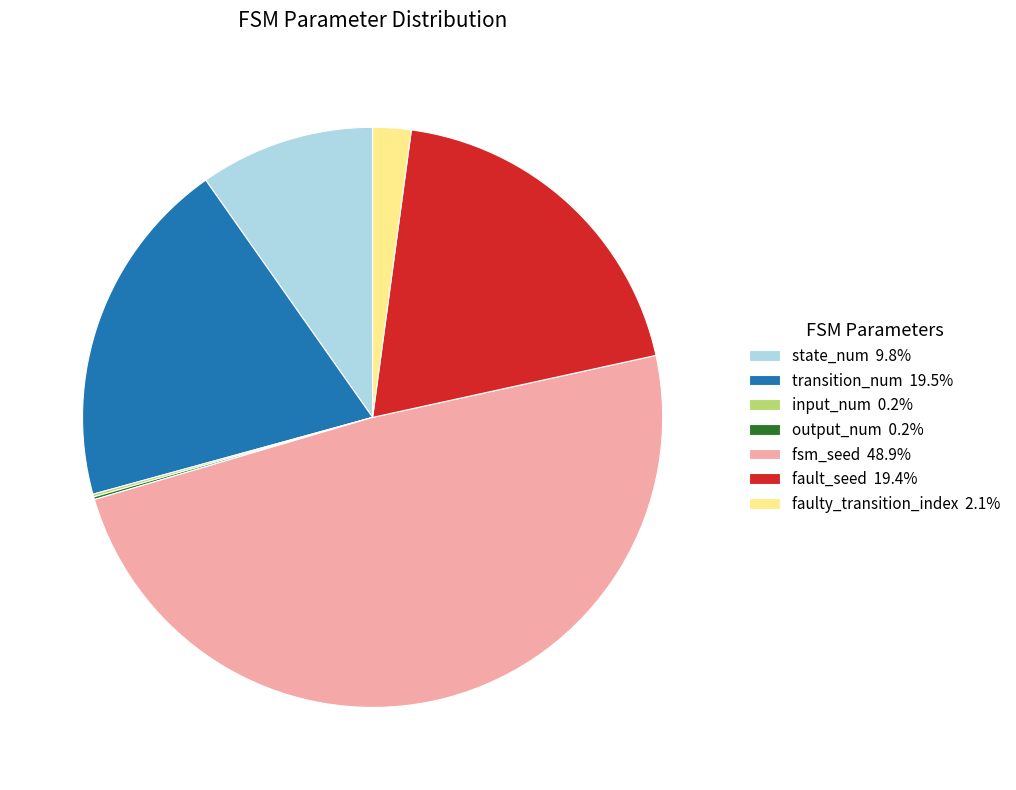

Does any single category account for the majority?

No